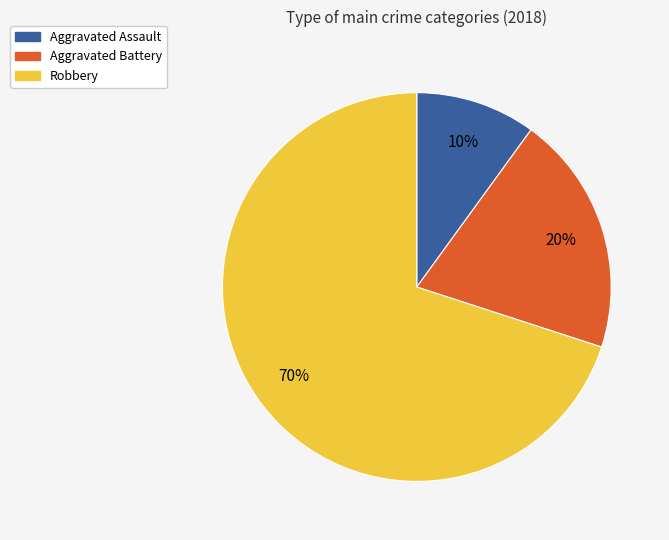

To the nearest percent, what percentage of the pie is Aggravated Assault?

10%